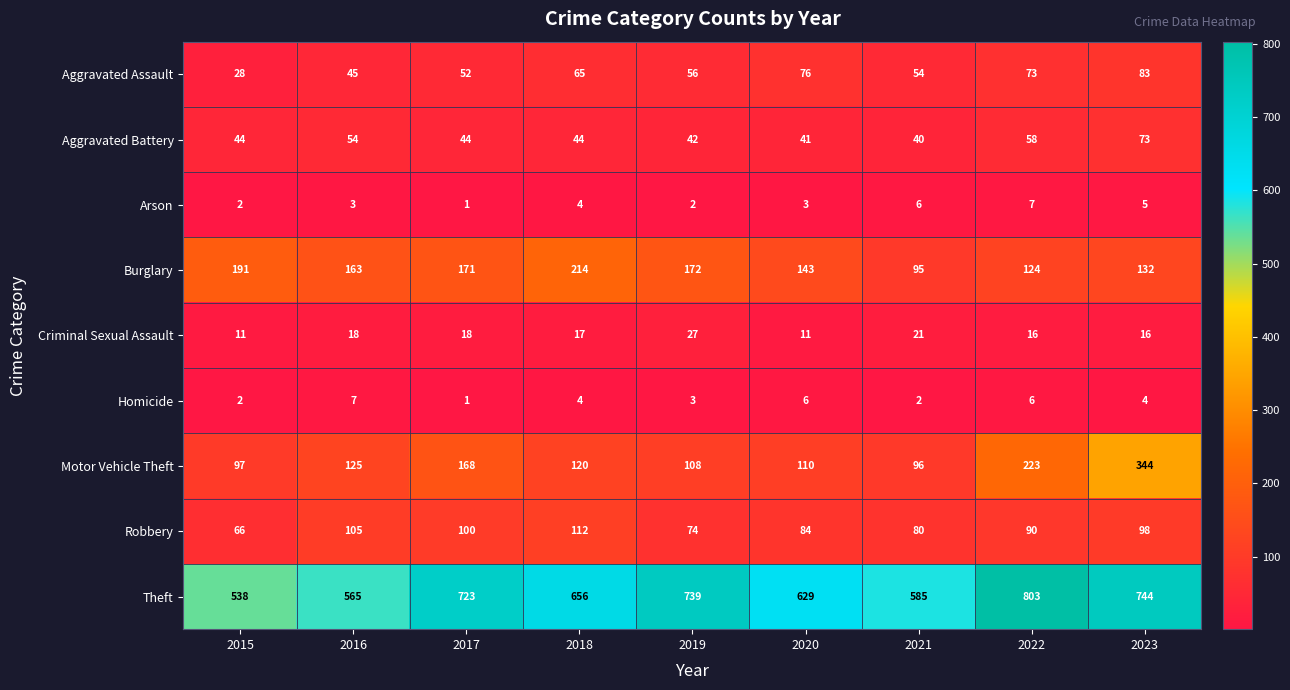

List the labels in order of Motor Vehicle Theft value, largest first.

2023, 2022, 2017, 2016, 2018, 2020, 2019, 2015, 2021